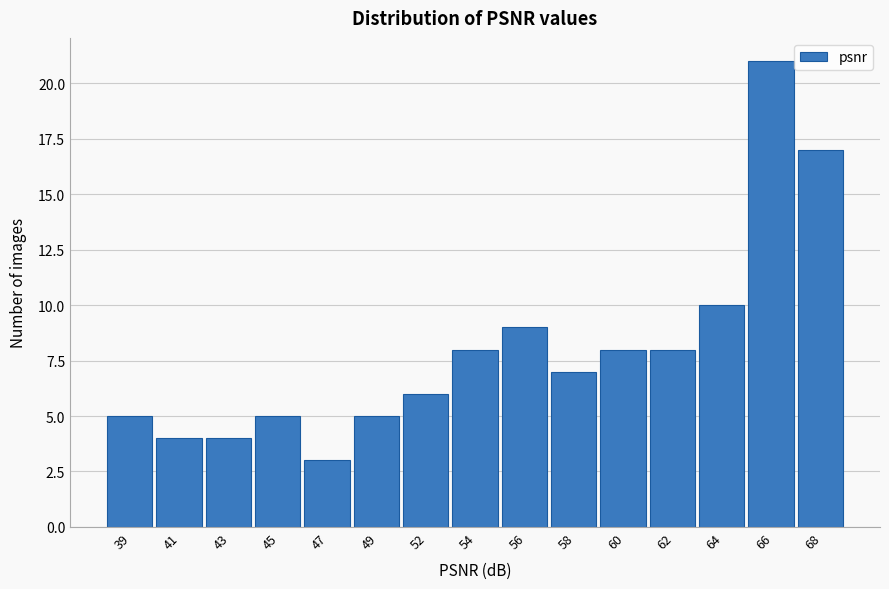

Reading left to right, list all the values displayed in this chart.

5	4	4	5	3	5	6	8	9	7	8	8	10	21	17